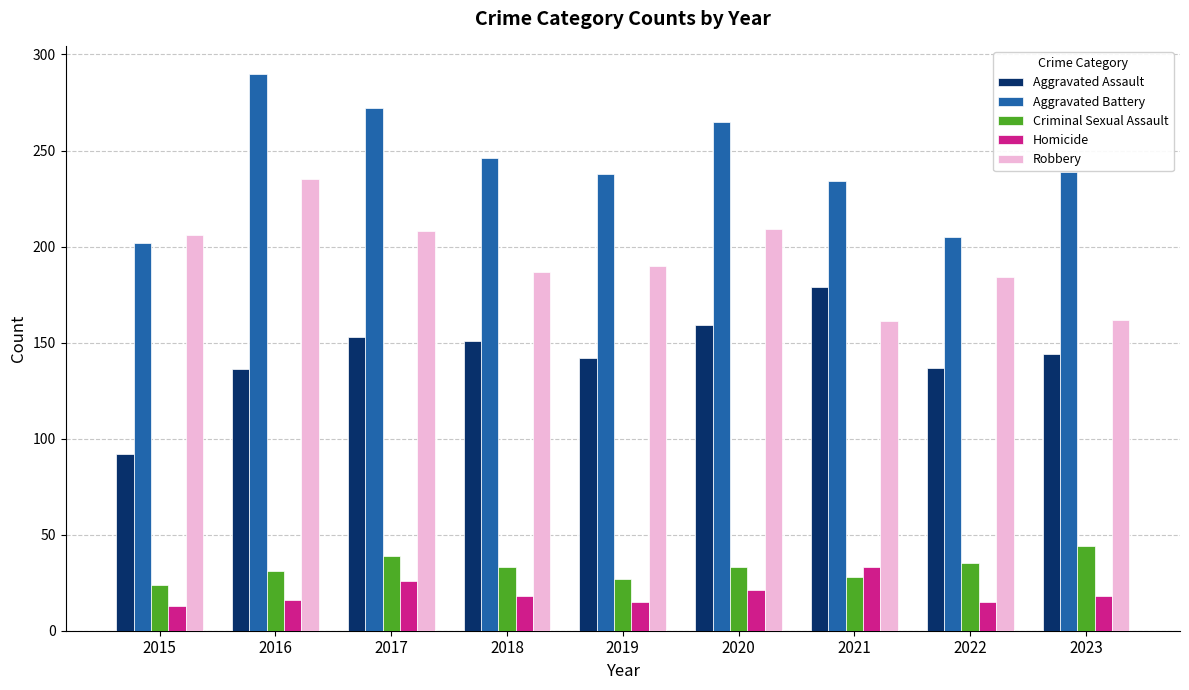

True or false: Criminal Sexual Assault has a value of 46 at 2021.

False